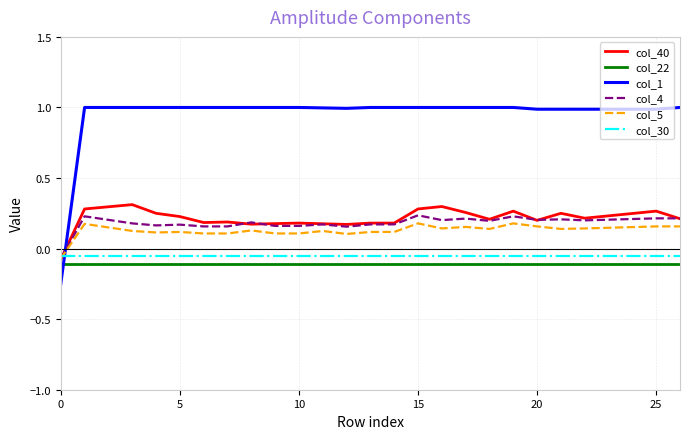

What is the maximum value shown in the chart?

1.0